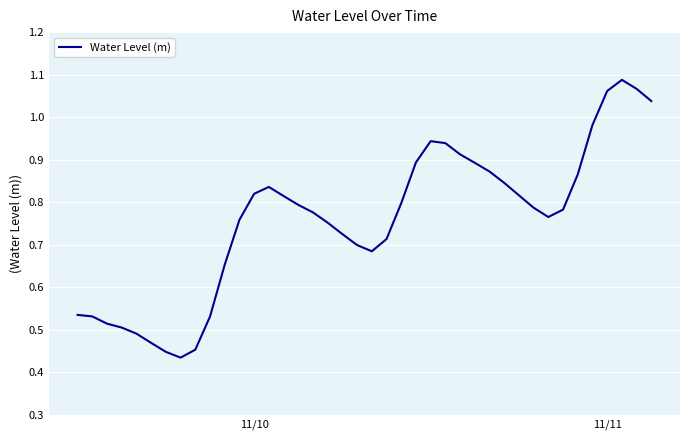

Does the chart display data point markers on the line(s)?

No